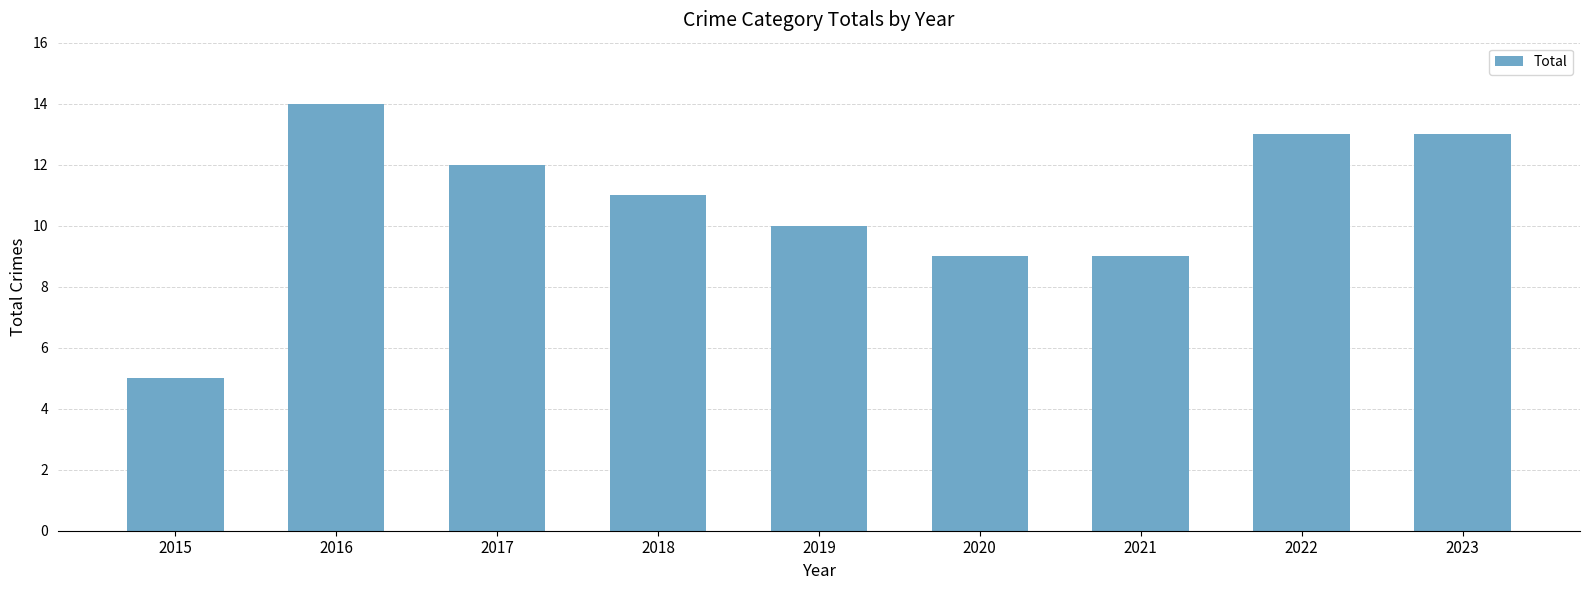

What is the ratio of the value at 2021 to the value at 2016?

0.6